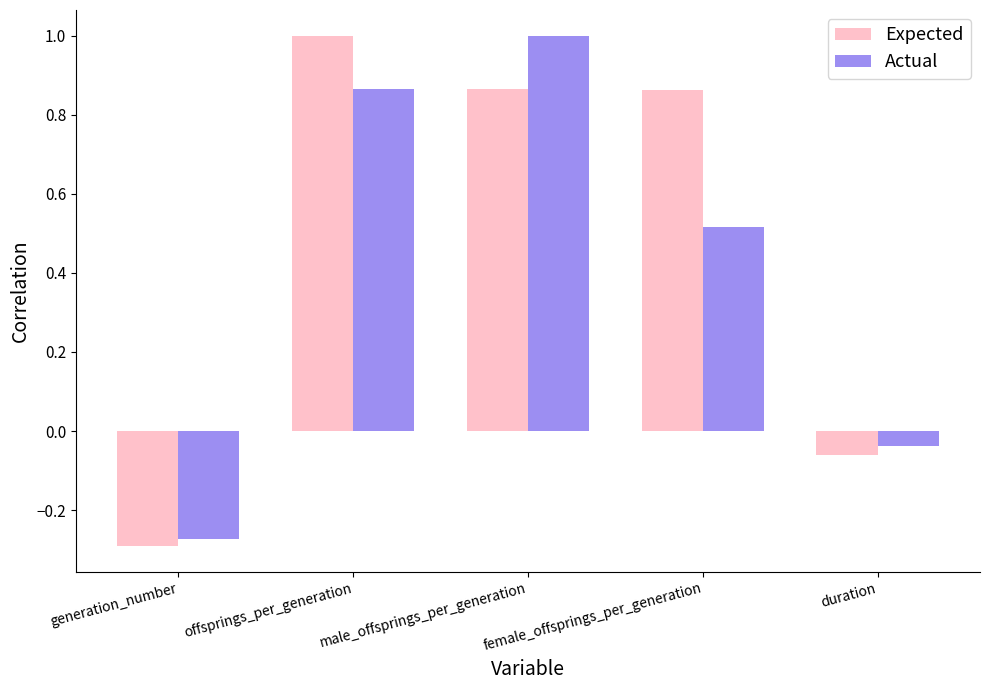

True or false: Expected has a value of 1.2 at female_offsprings_per_generation.

False